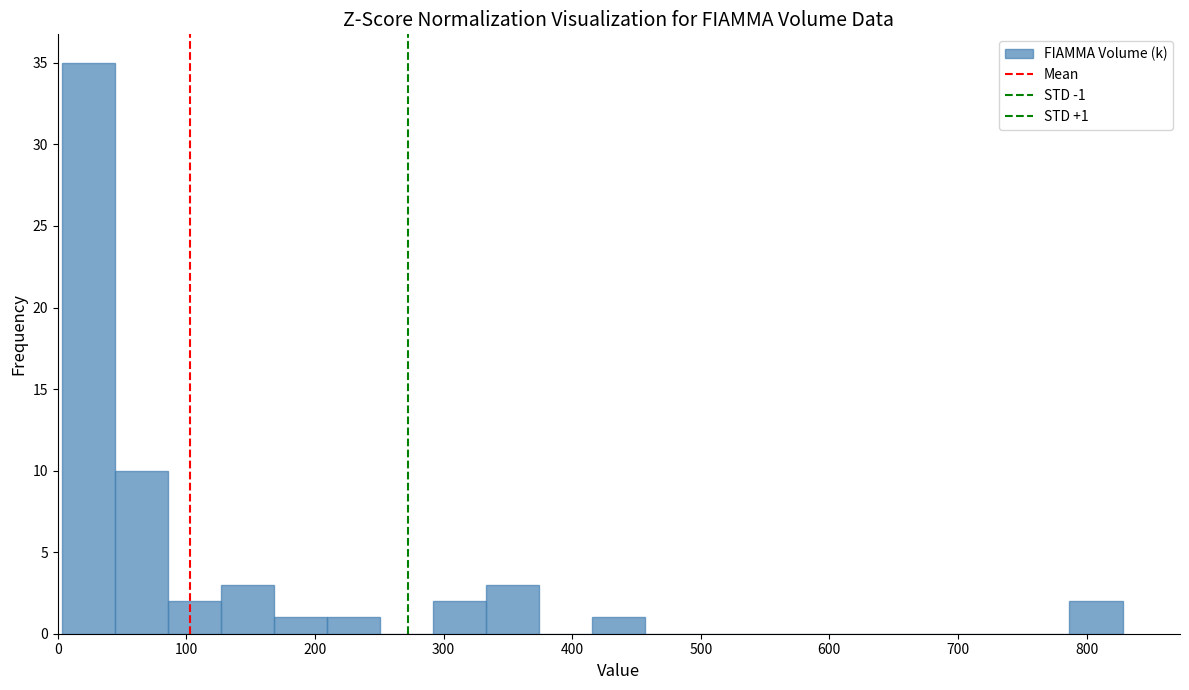

Which range on the x-axis has the tallest bar?

0 to 40